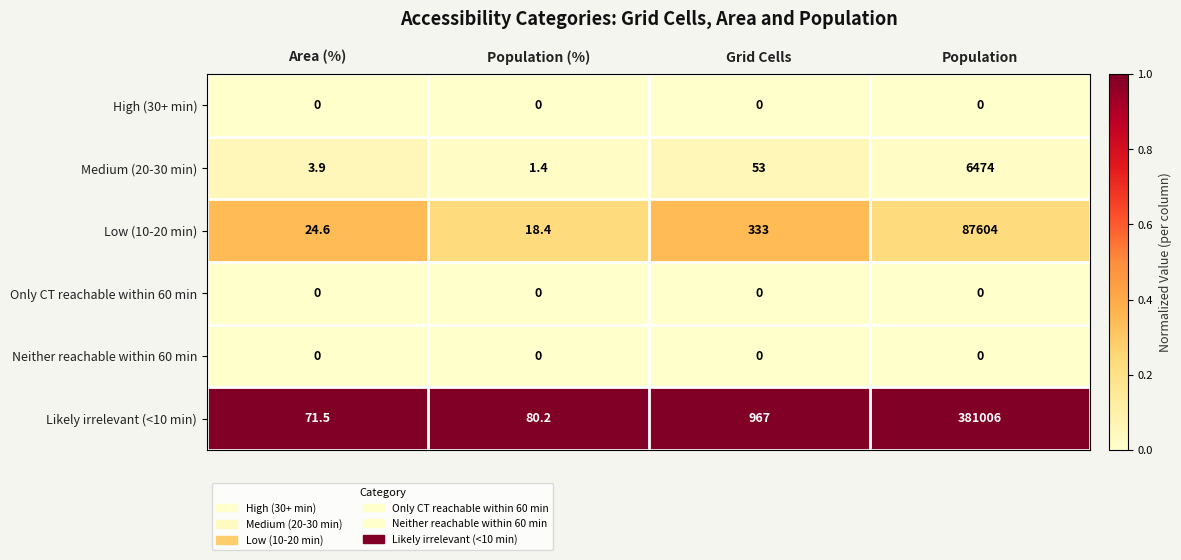

Reading right to left, list all the values displayed in this chart.

High (30+ min): 0.0	0.0	0.0	0.0
Medium (20-30 min): 6474.0	53.0	1.4	3.9
Low (10-20 min): 87604.0	333.0	18.4	24.6
Only CT reachable within 60 min: 0.0	0.0	0.0	0.0
Neither reachable within 60 min: 0.0	0.0	0.0	0.0
Likely irrelevant (<10 min): 381006.0	967.0	80.2	71.5